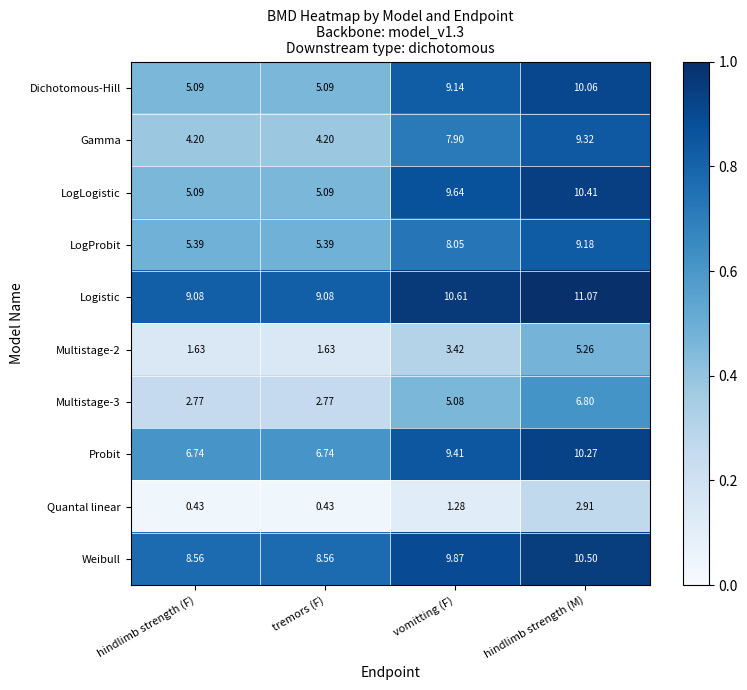

Which series has the largest range (max minus min)?

LogLogistic